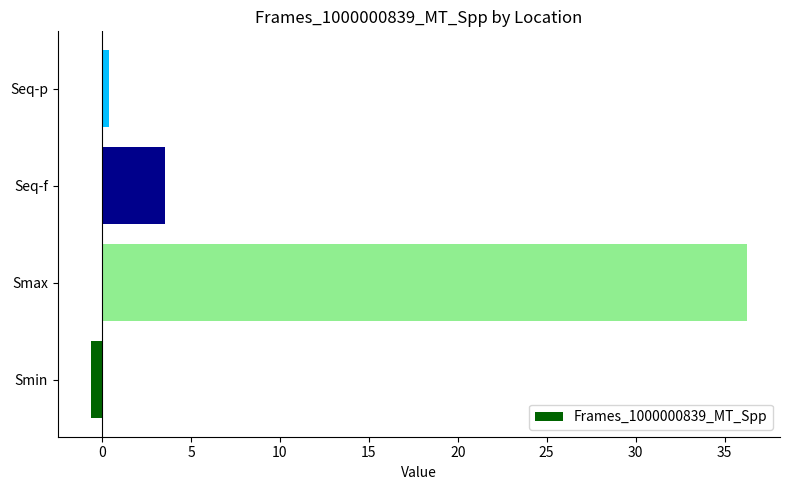

Reading bottom to top, transcribe all the data shown in this chart.

-0.6	36.3	3.5	0.4